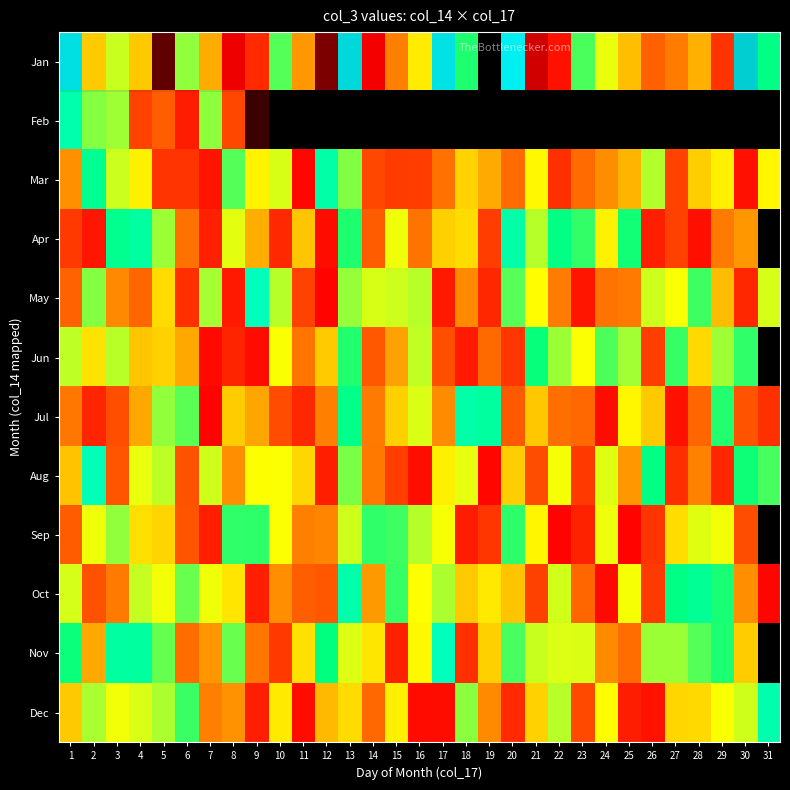

Count the number of categories in the chart.

31